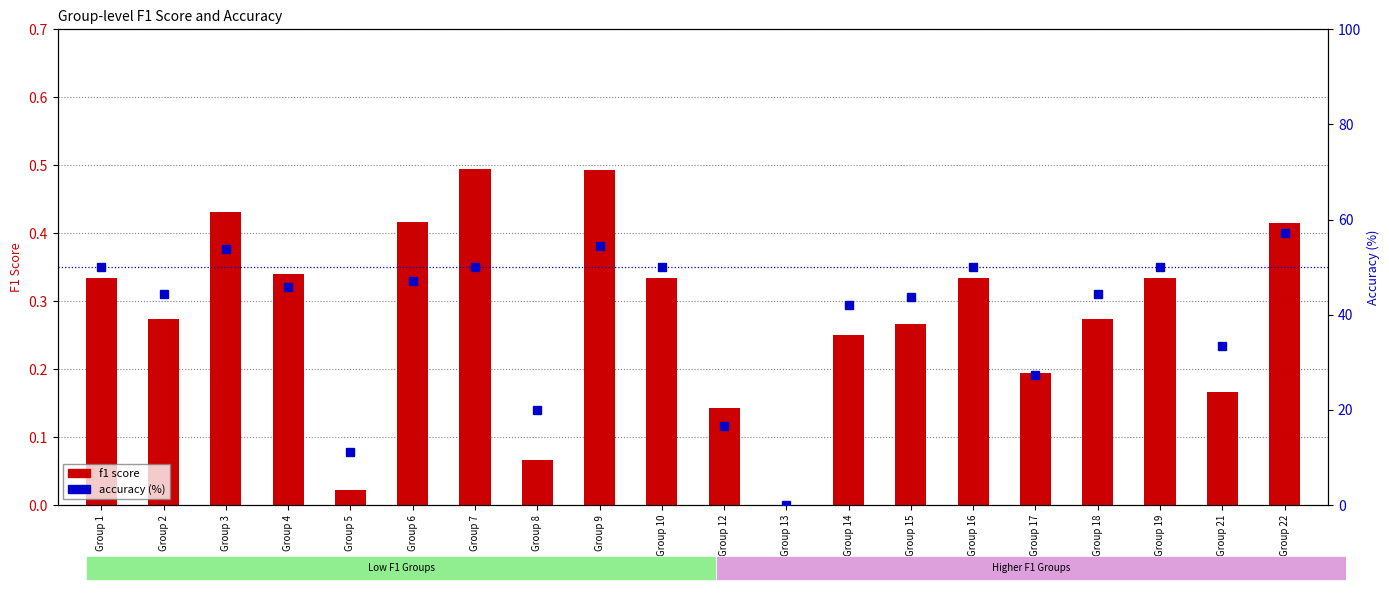

What is the maximum value shown in the chart?

57.1